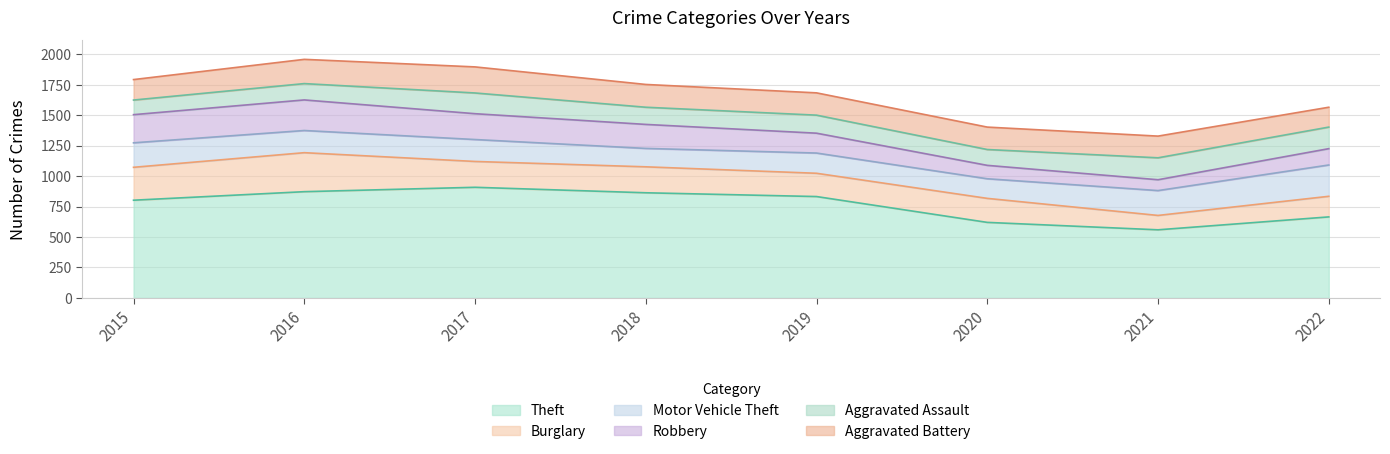

What is the total value across all series at 2015?

1792